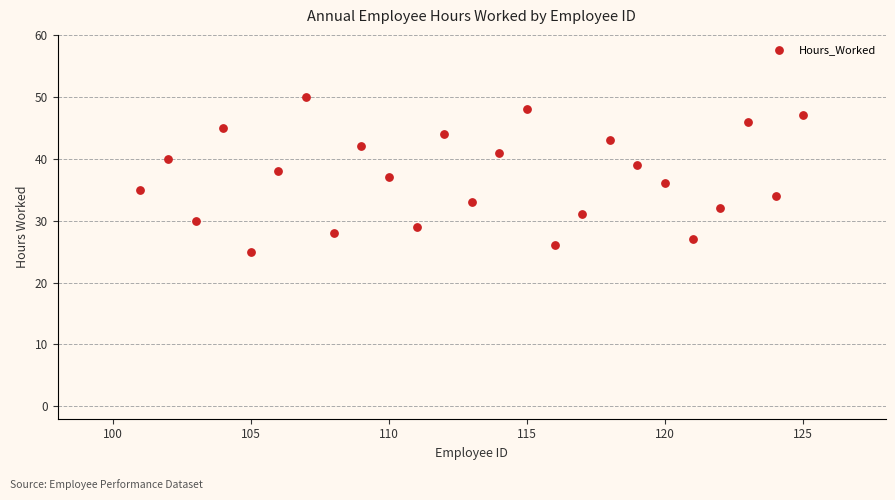

What is the range of Y values (max minus min)?

25